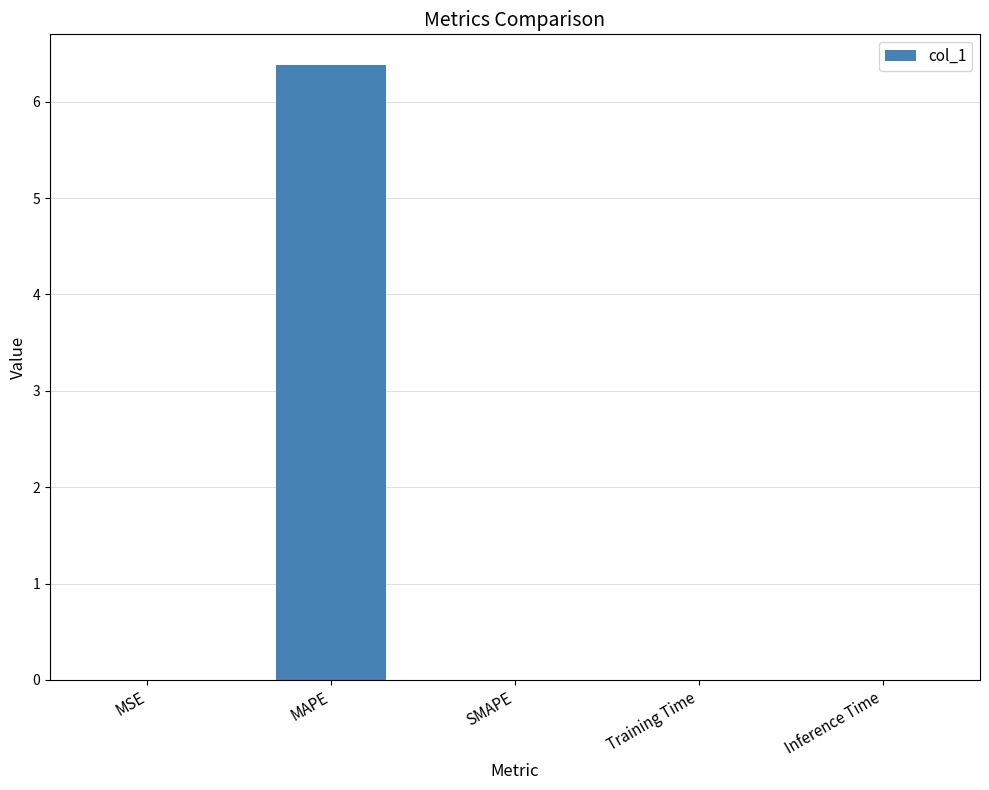

Which has a higher value, SMAPE or MAPE?

MAPE